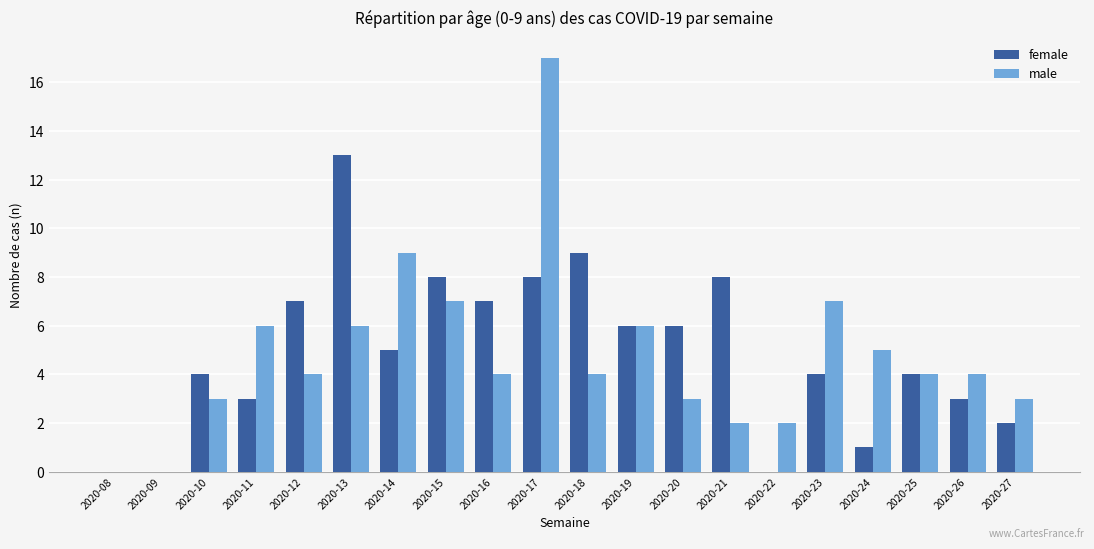

What is the greatest value displayed?

17